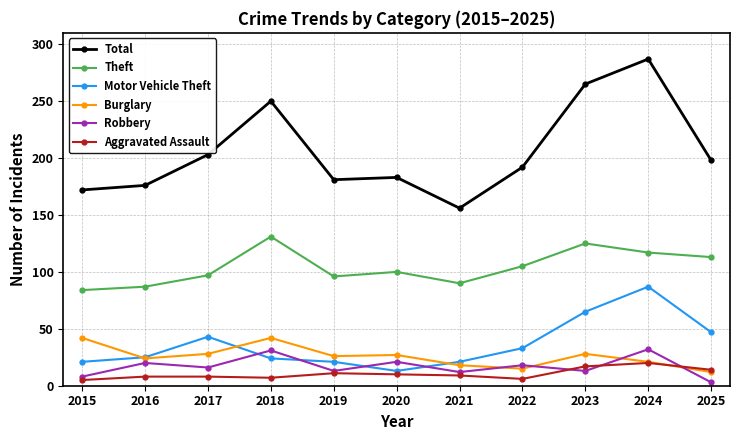

True or false: Total and Robbery intersect in this chart.

False